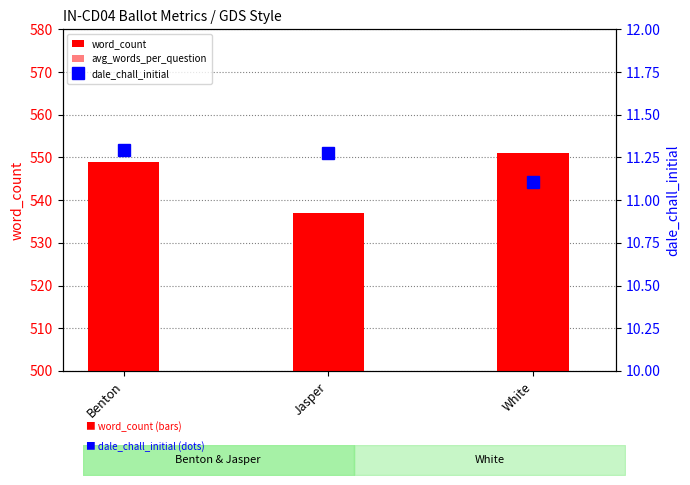

How many data points does each series have?

3